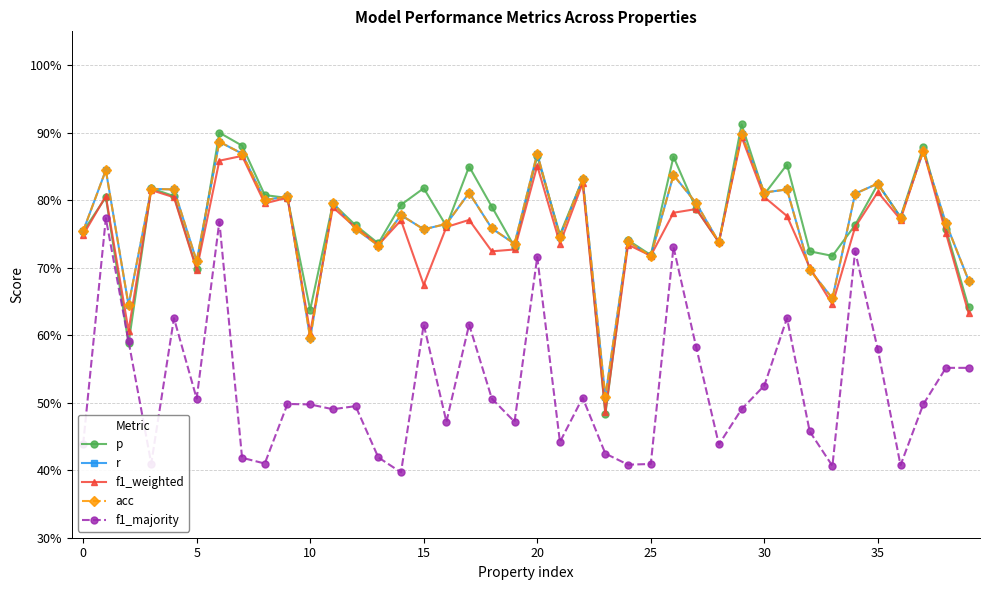

What is the maximum value for r?

0.9